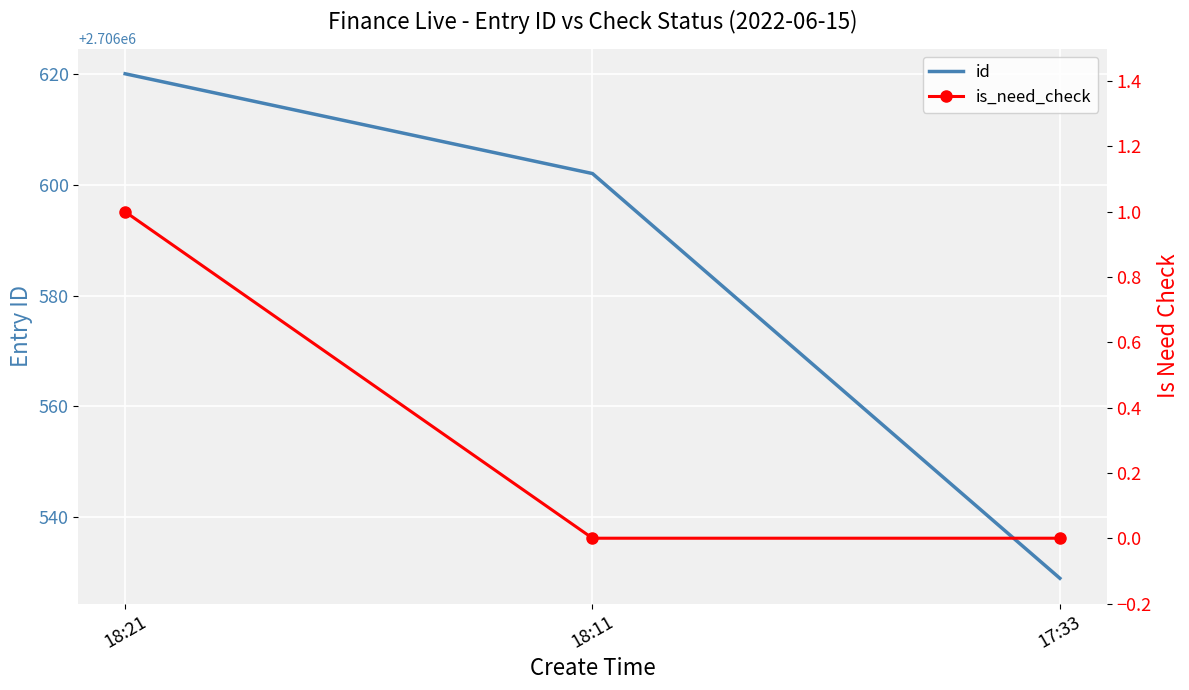

What is the label of the 3rd point from the left?

17:33